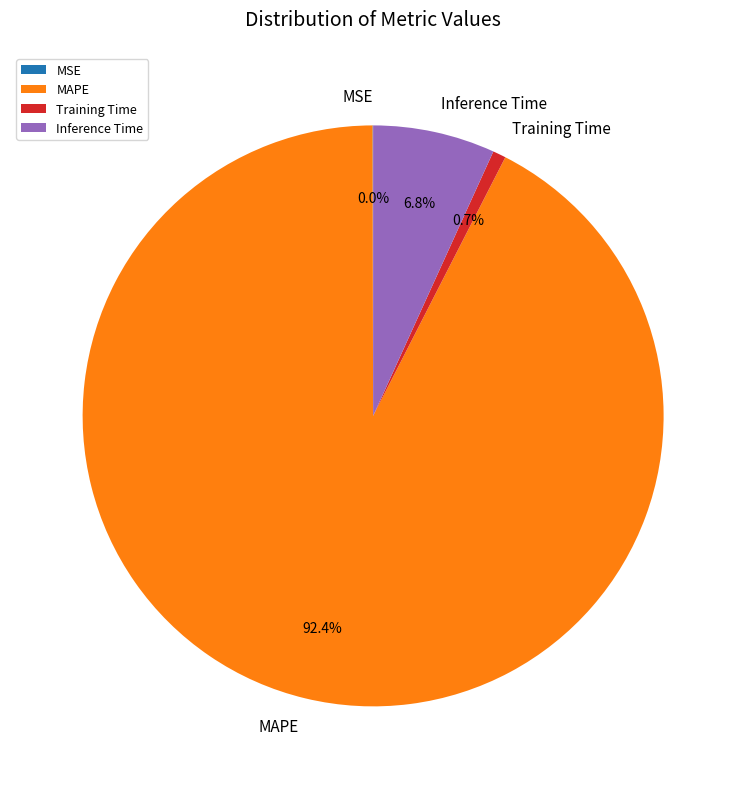

What is the largest slice in the pie chart?

MAPE